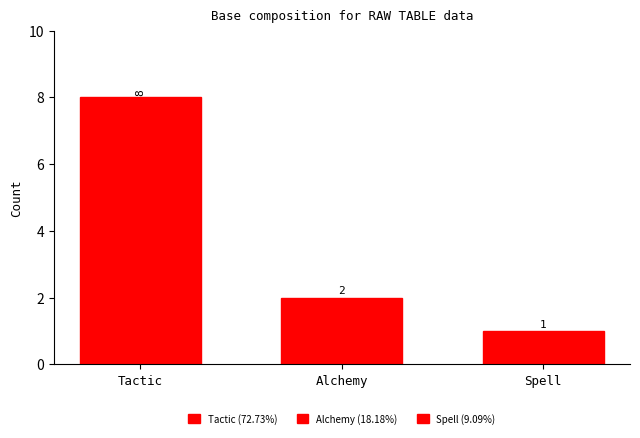

Reading right to left, transcribe all the data shown in this chart.

1	2	8